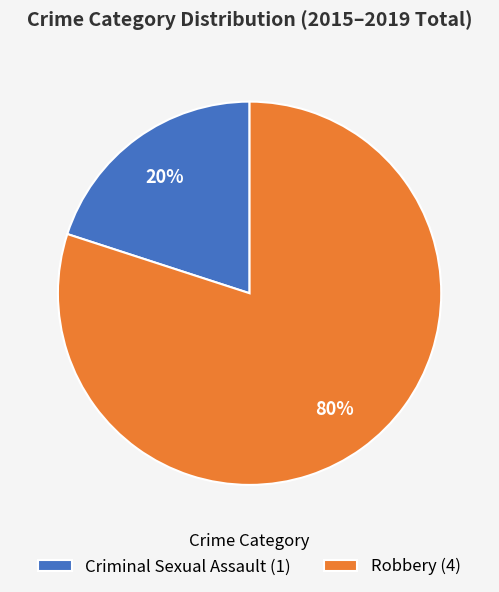

Does Criminal Sexual Assault represent more than half of the total?

No